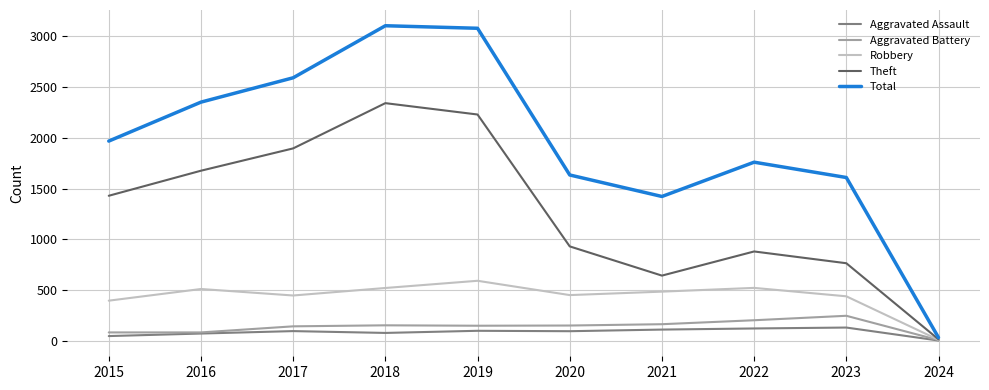

What is the spread (max minus min) of values at 2021?

1312